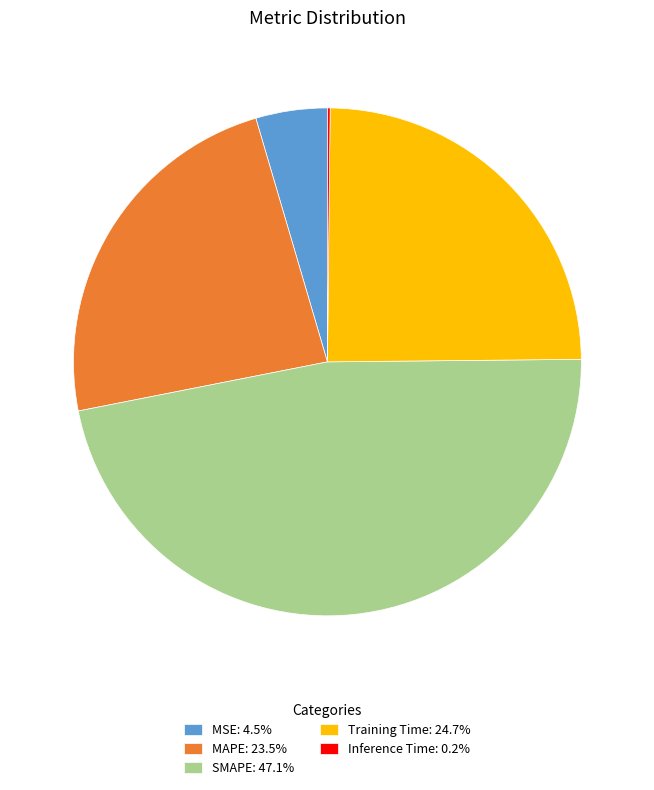

Does any single category account for the majority?

No